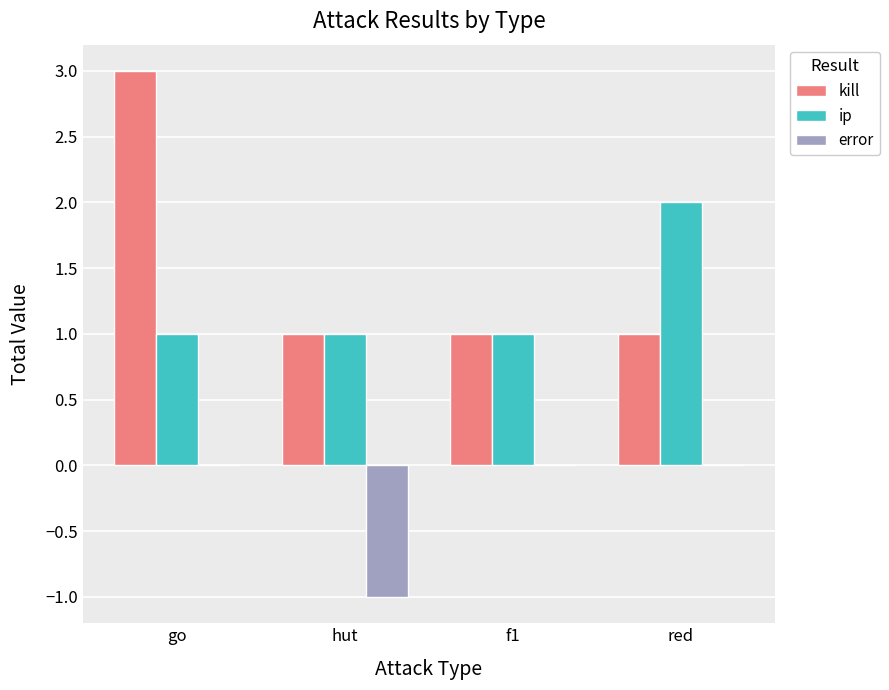

Is the value of kill at go greater than the value of error at go?

Yes